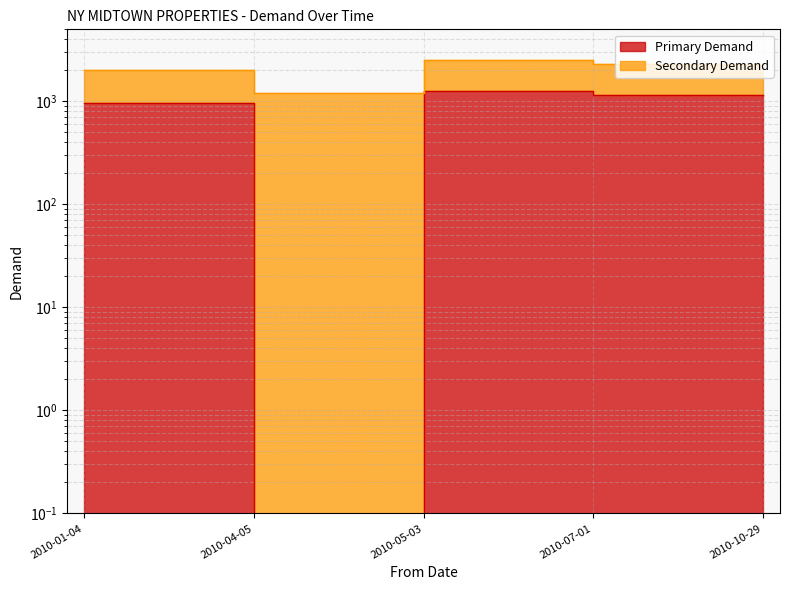

Reading left to right, what are all the values shown in this chart?

2010-01-04=959.5	2010-04-05=0.0	2010-05-03=1248.0	2010-07-01=1163.5	2010-10-29=1164.8